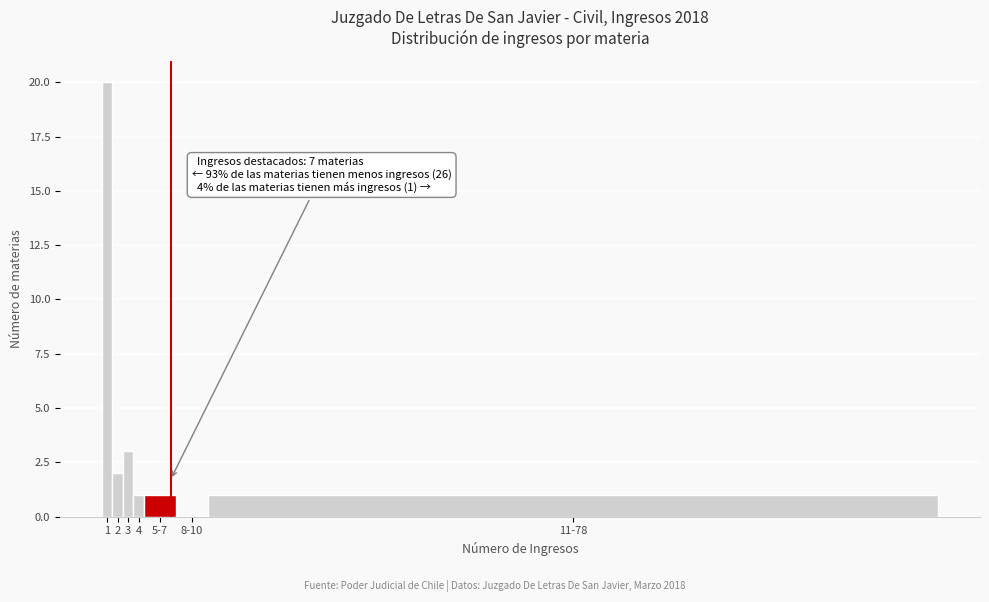

Reading left to right, list all the values displayed in this chart.

1=20	2=2	3=3	4=1	5-7=1	8-10=0	11-78=1